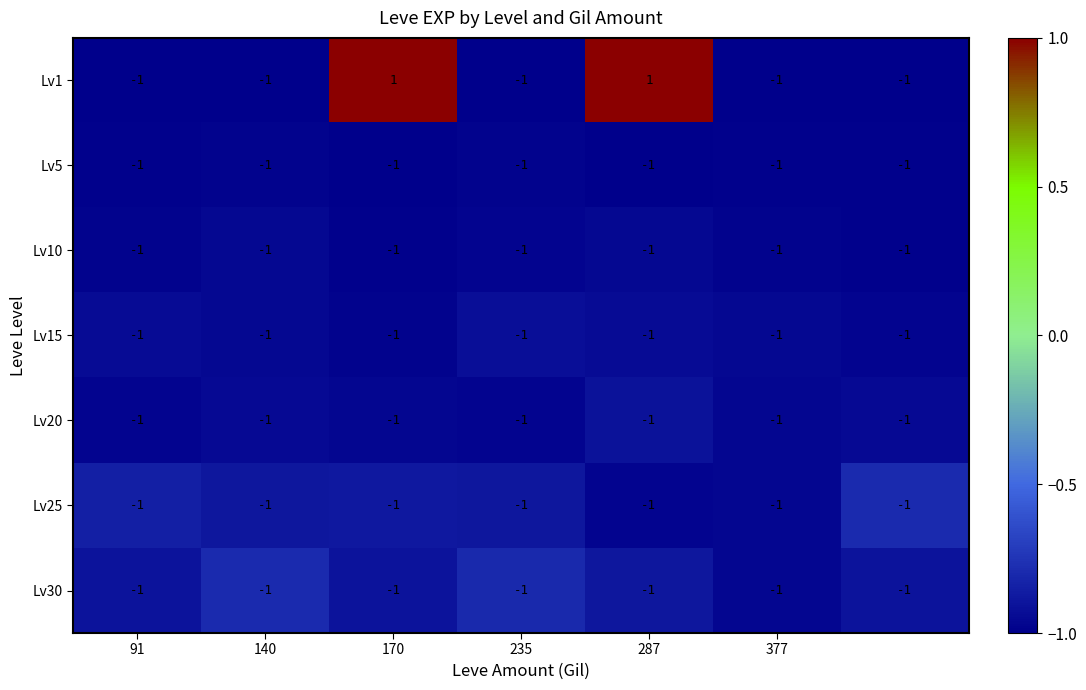

Which series has the largest range (max minus min)?

Lv1